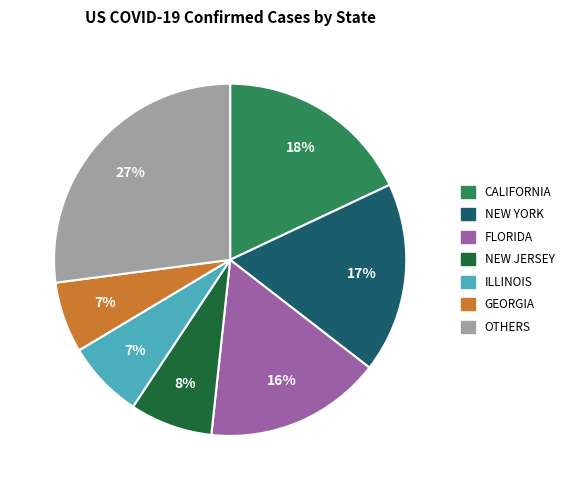

Is there a majority slice in this chart?

No